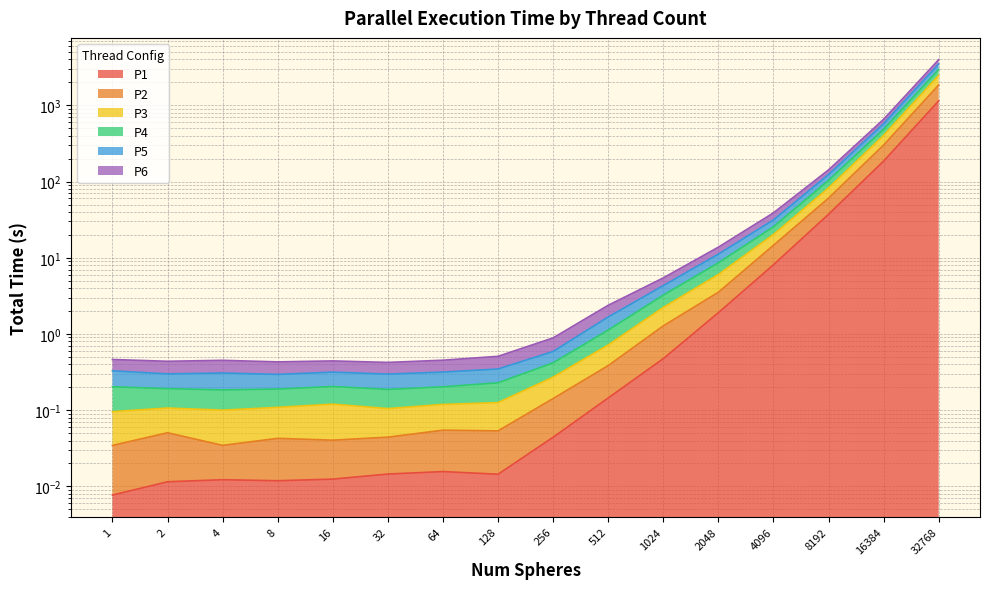

What is the average value of the P4 series?

302.6